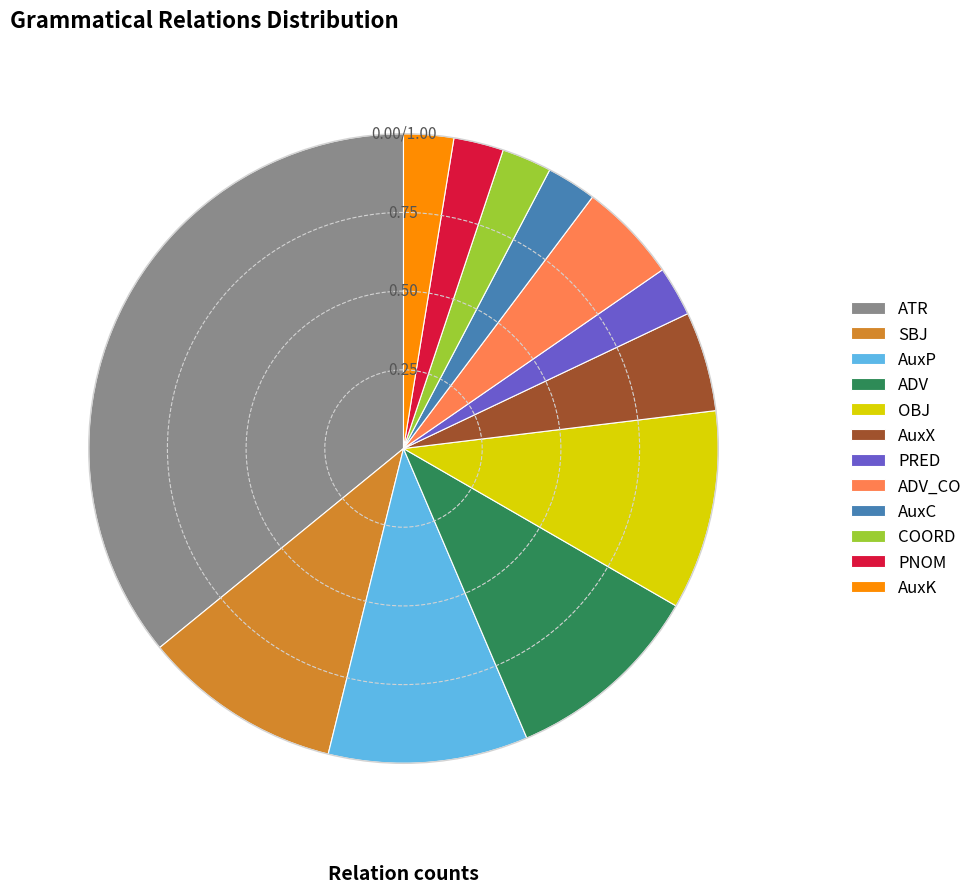

What is the largest slice in the pie chart?

ATR